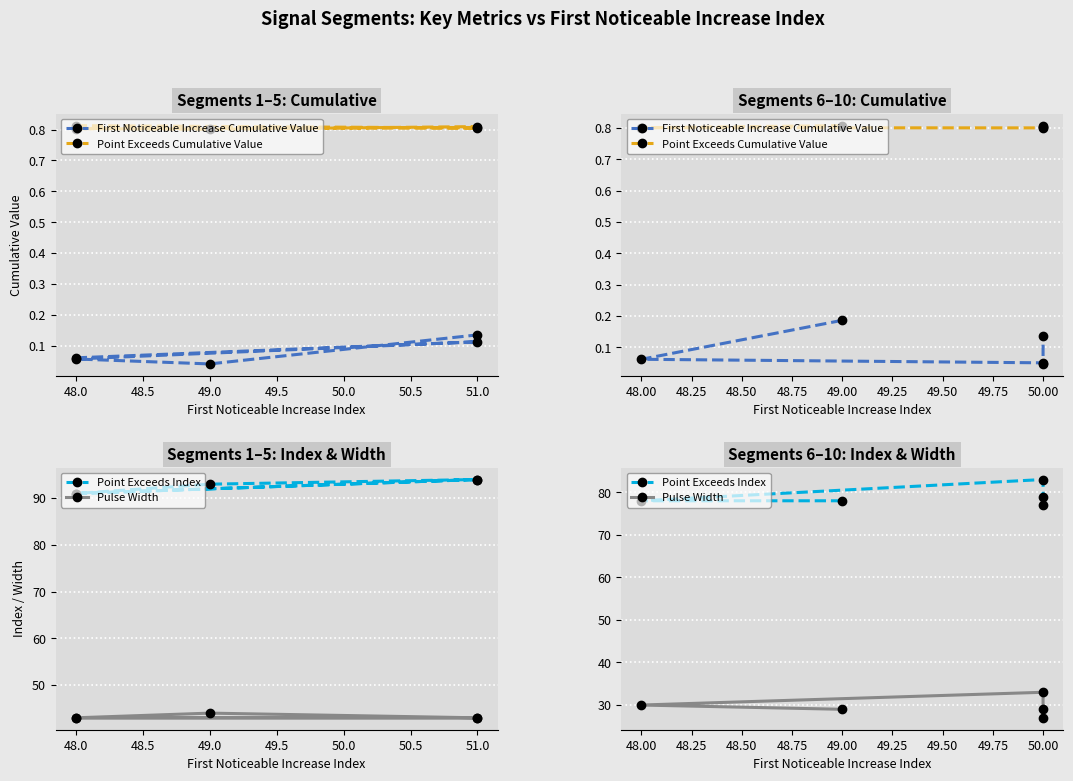

What position from the right is 48.0?

4